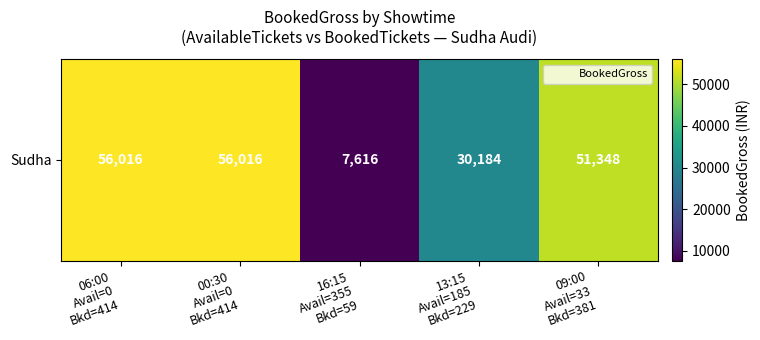

At which label does the data first exceed 51348?

06:00
Avail=0
Bkd=414